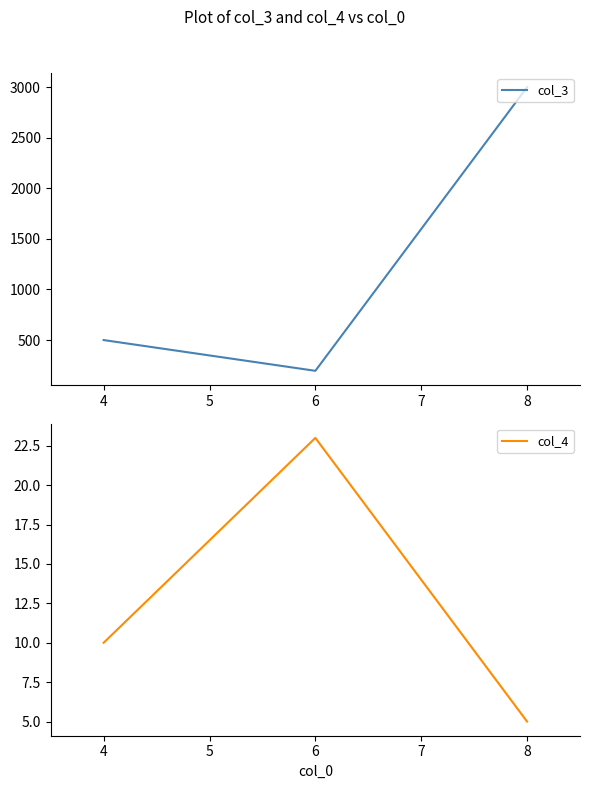

Rank the series by their maximum value, from lowest to highest.

col_4, col_3